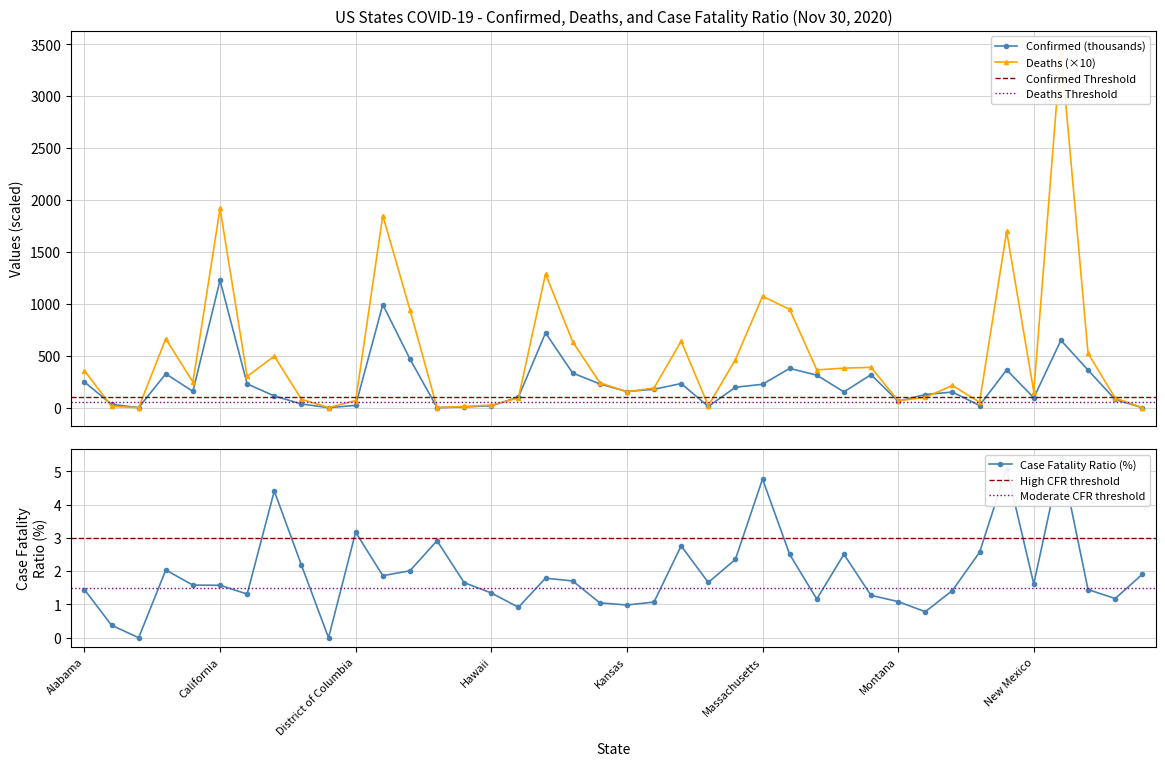

How many data points in Case_Fatality_Ratio are less than 1?

6